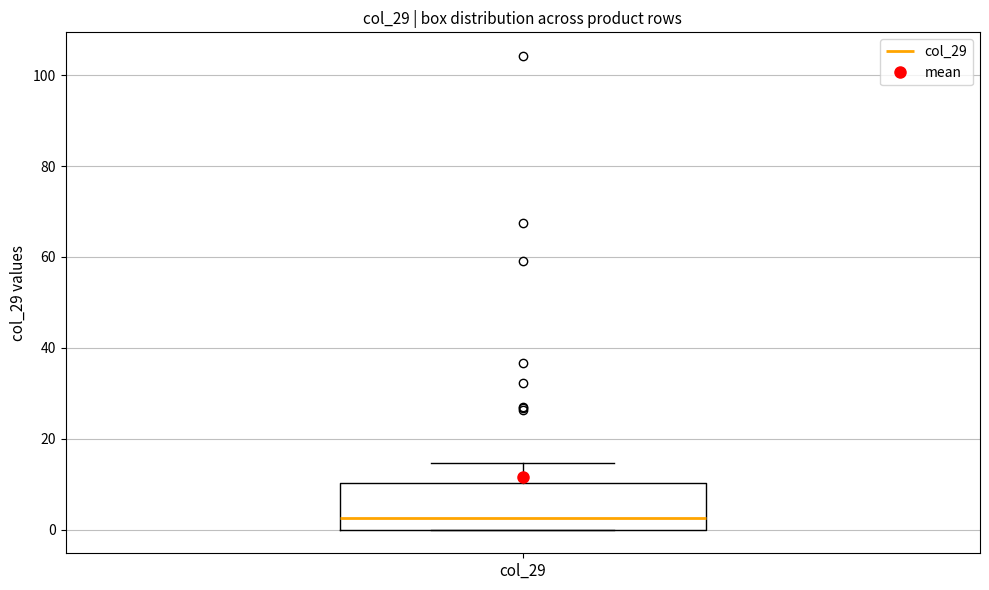

Transcribe this box plot: give where the median line is, the range the box spans, and where the two whiskers end, as read against the y-axis. The values are not printed on the chart, so give them approximately, as read against the axis.

median 2, box 0 to 10, whiskers 0 to 14